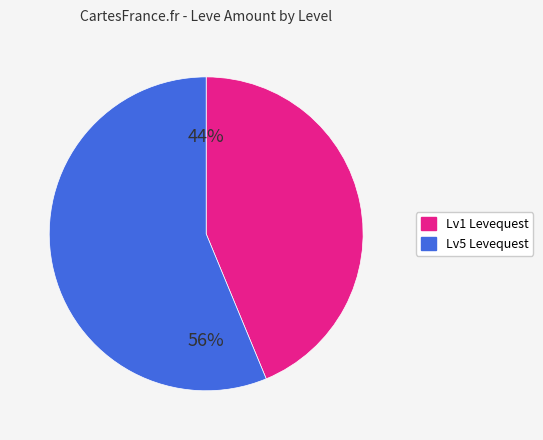

Is there a majority slice in this chart?

Yes